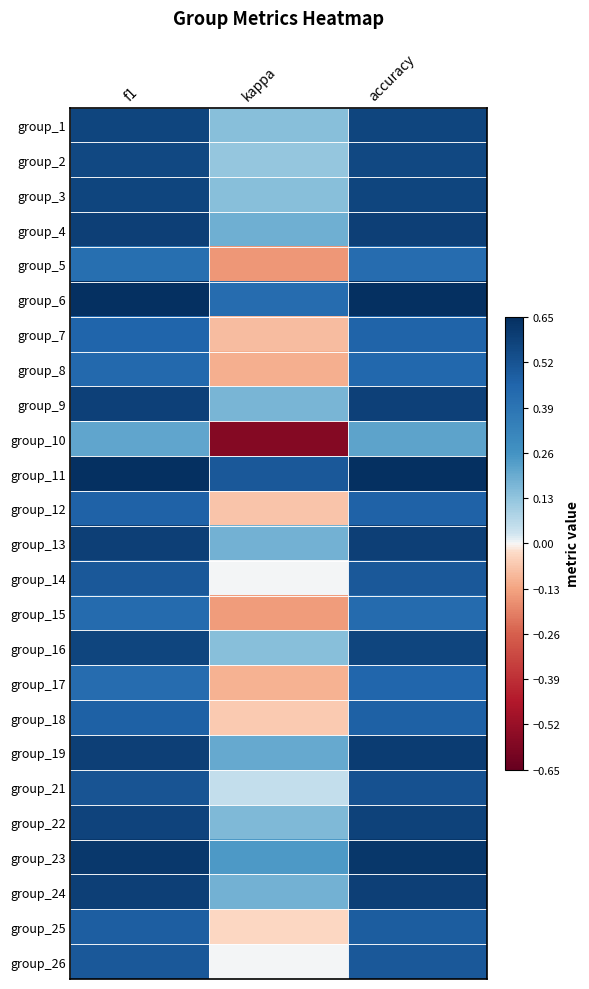

List the series in order of their peak value, highest first.

group_11, group_6, group_23, group_19, group_4, group_13, group_24, group_9, group_22, group_3, group_1, group_16, group_2, group_21, group_14, group_26, group_25, group_18, group_12, group_7, group_17, group_8, group_15, group_5, group_10